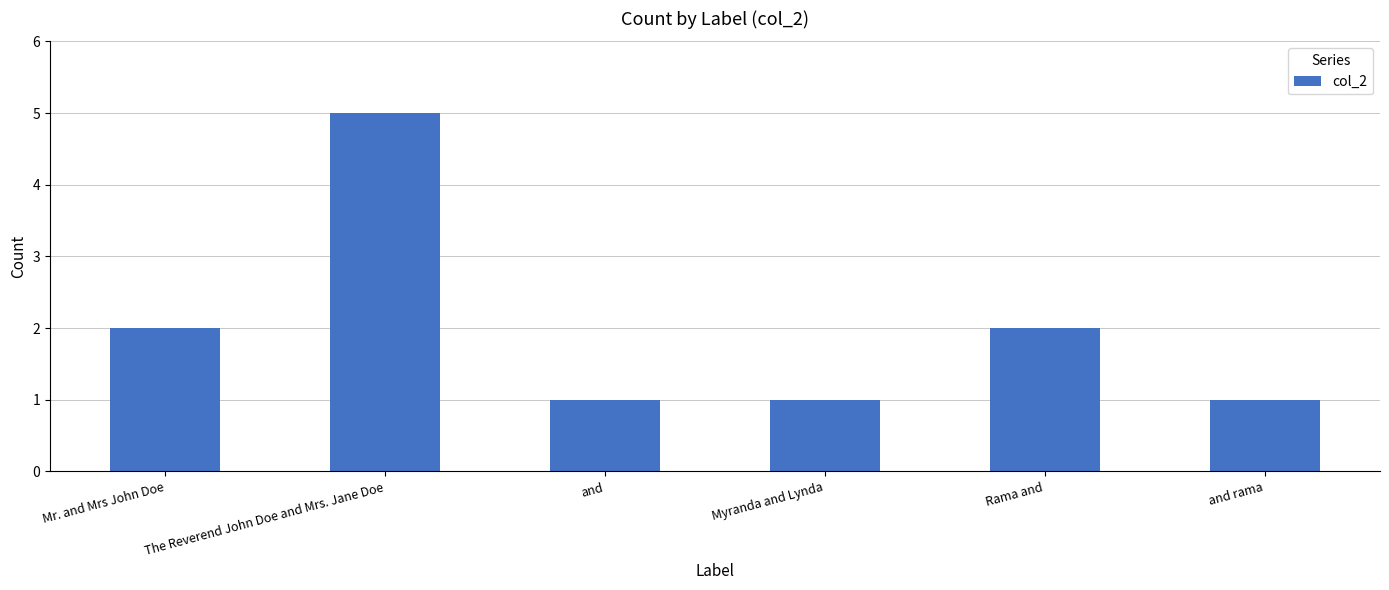

How many bars are there in total?

6